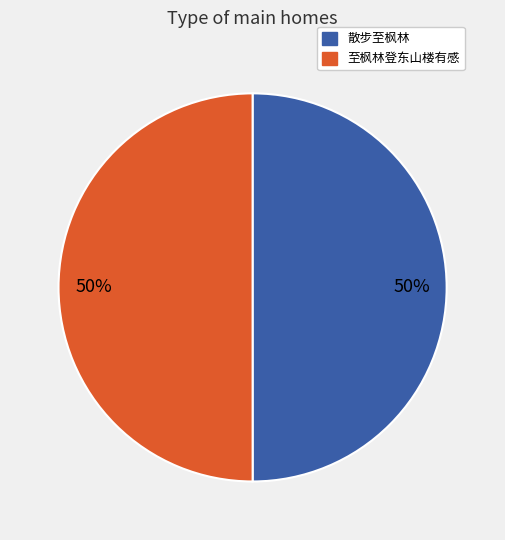

Combined, do 散步至枫林 and 至枫林登东山楼有感 account for over 50%?

Yes